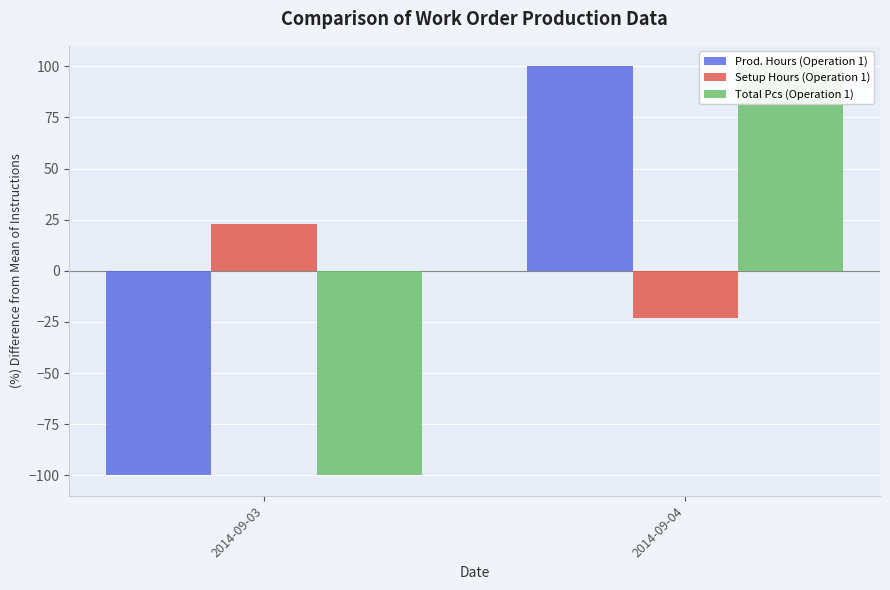

True or false: Prod. Hours (Operation 1) has a value of 100.0 at 2014-09-04.

True